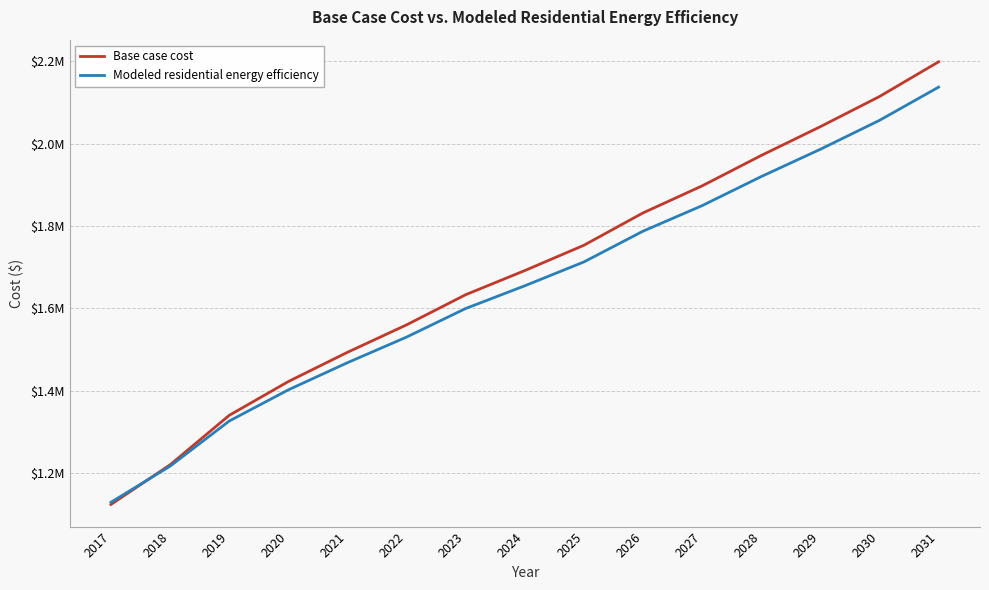

True or false: Modeled residential energy efficiency has more than 2 points higher than both neighbors.

False